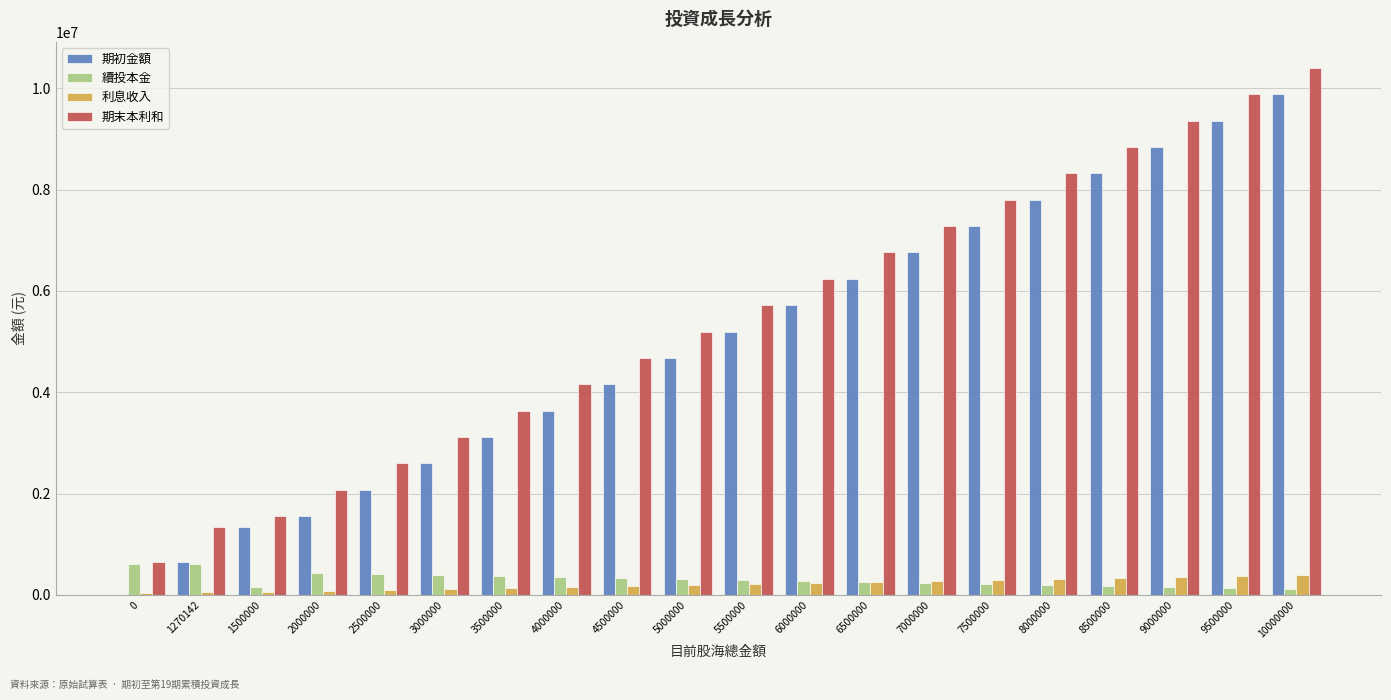

At which category is the sum across all series the highest?

10000000